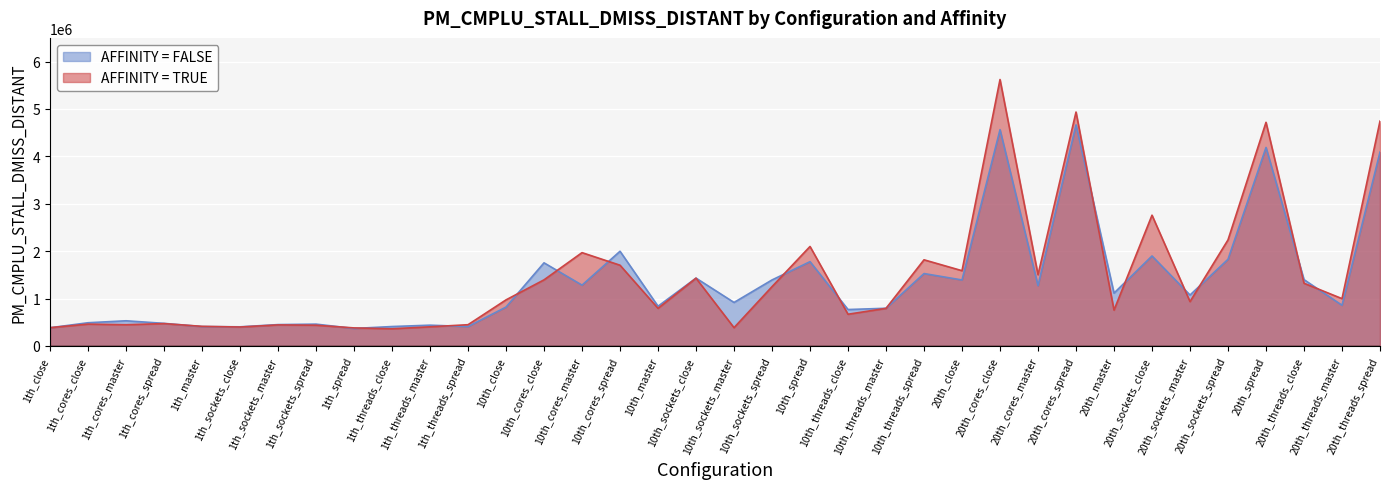

Reading left to right, extract all data points from this chart.

AFFINITY = FALSE: 384851	490402	531805	477530	409900	404491	451342	461273	369841	410386	439155	409780	821254	1754533	1283705	1998507	838880	1431994	918526	1393456	1779083	769176	795950	1528247	1392756	4563781	1272269	4664638	1115500	1899242	1074903	1829333	4188198	1399900	859165	4090839
AFFINITY = TRUE: 386701	461233	448211	472262	414342	400143	444639	438441	381372	363050	404531	449096	972990	1395466	1969554	1704222	794295	1430550	386462	1252018	2099532	669955	794069	1818235	1588660	5621462	1503873	4935726	756913	2759494	936741	2238468	4719028	1323527	999189	4743872